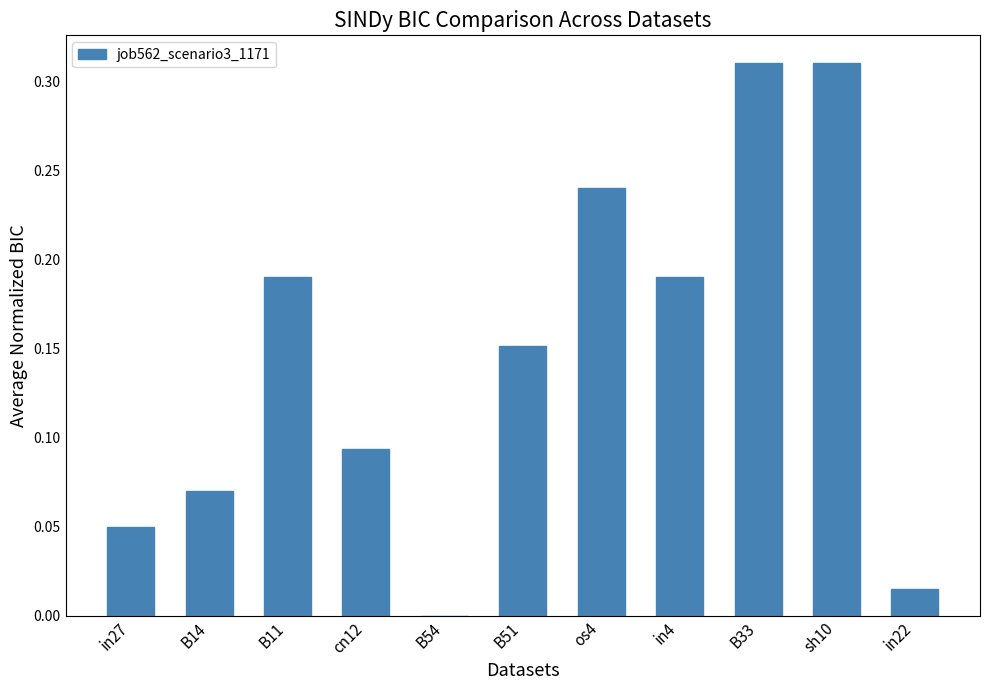

What is the sum of all values?

1.6